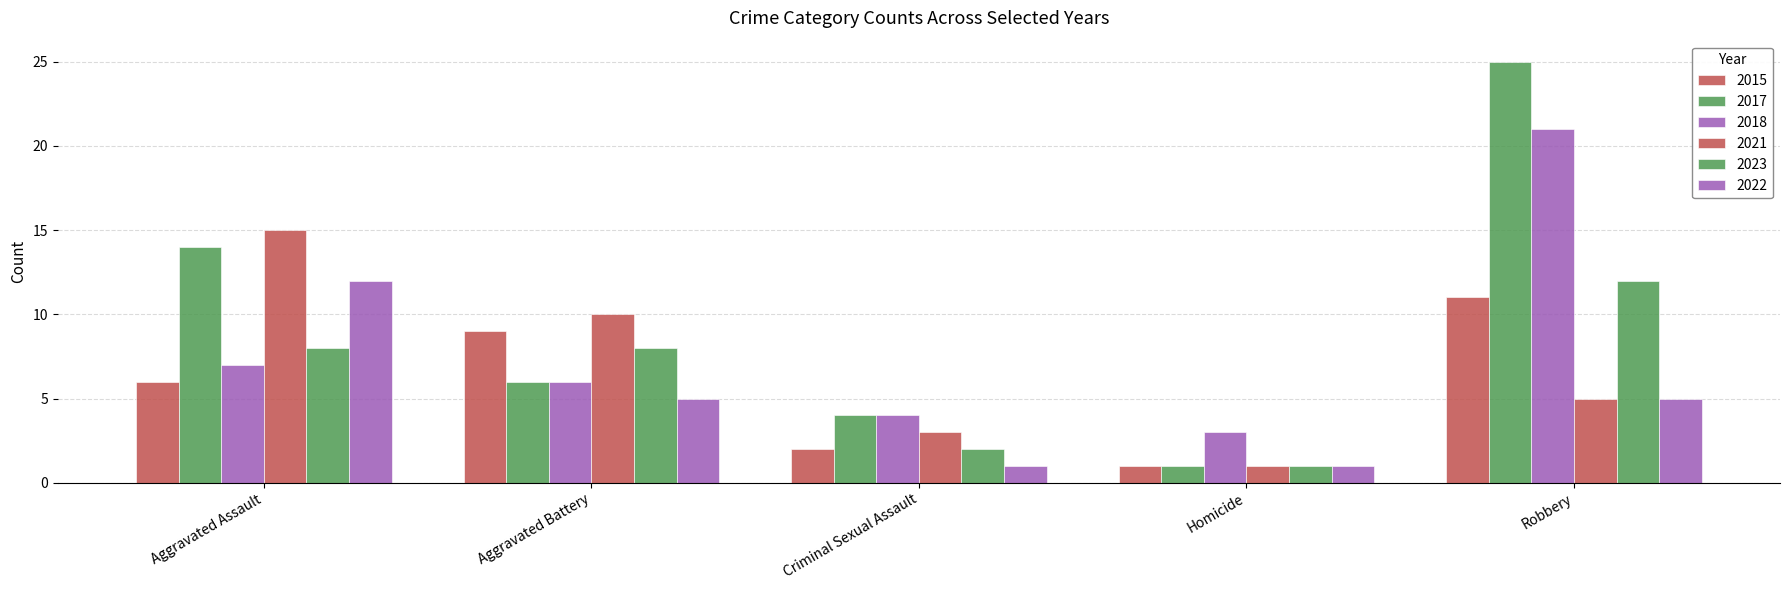

True or false: 2022 has a value of 2 at Criminal Sexual Assault.

False